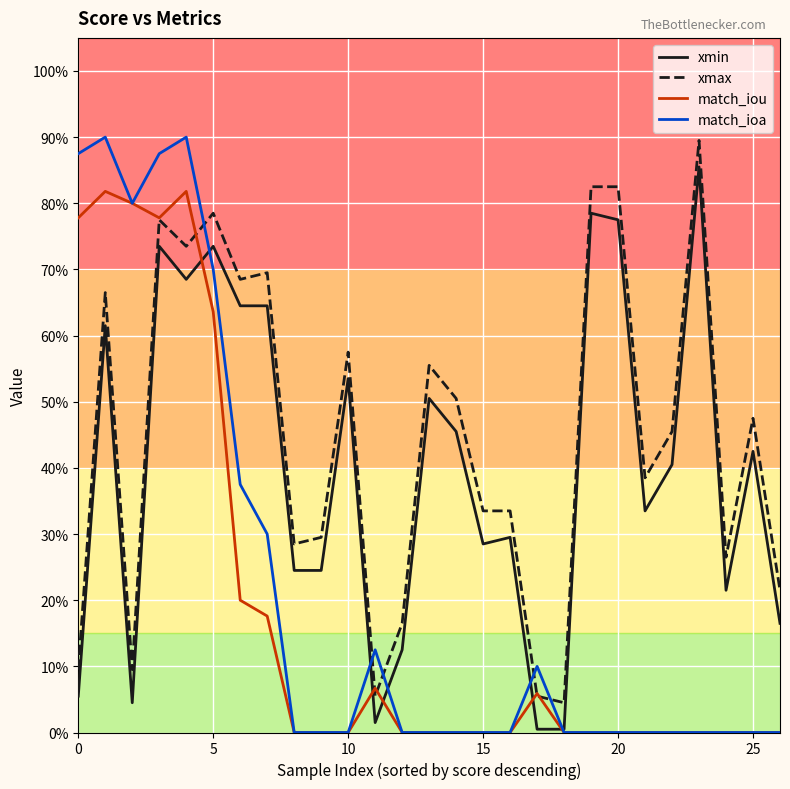

Does the chart have visible grid lines?

Yes